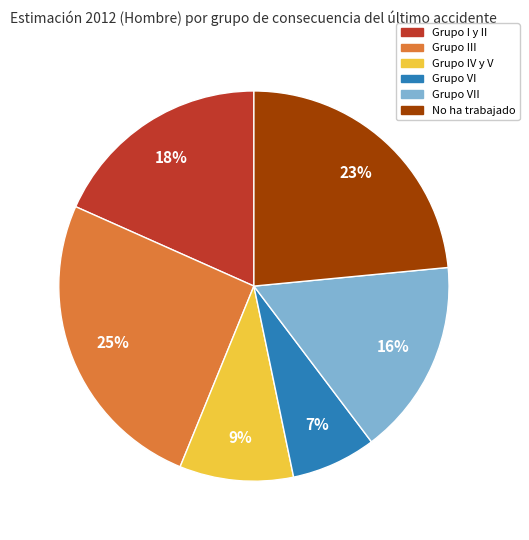

Does any single category account for the majority?

No